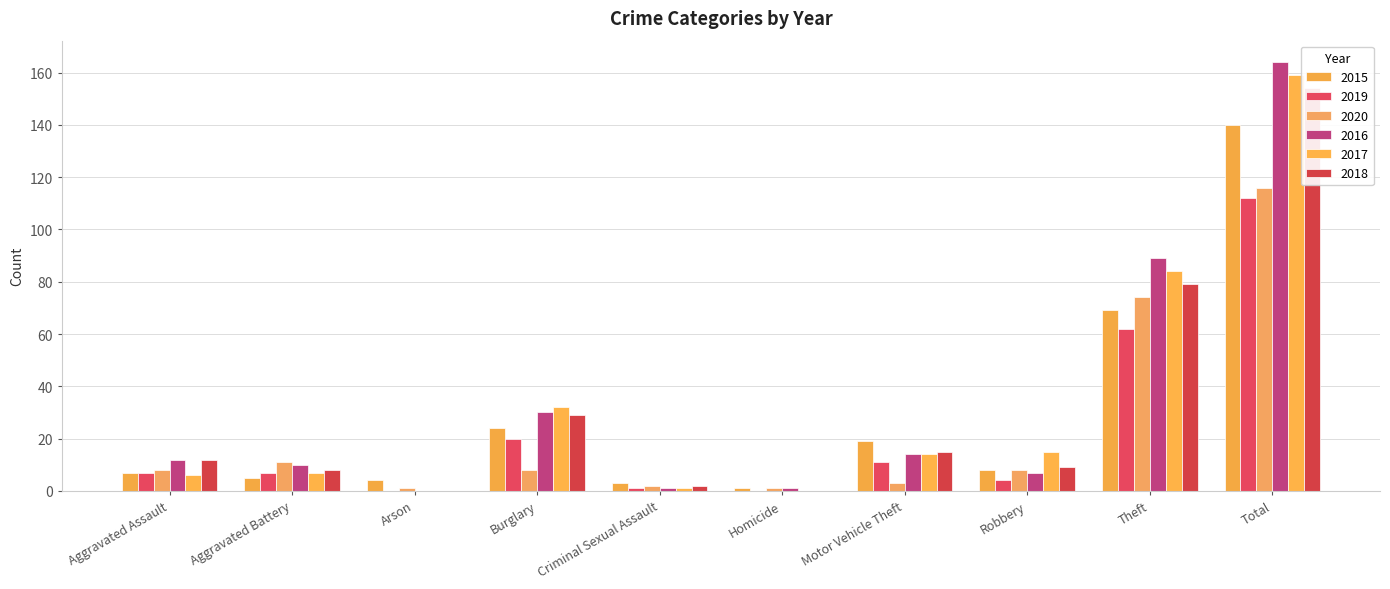

Where is 2015 nearest to the value 70?

Theft